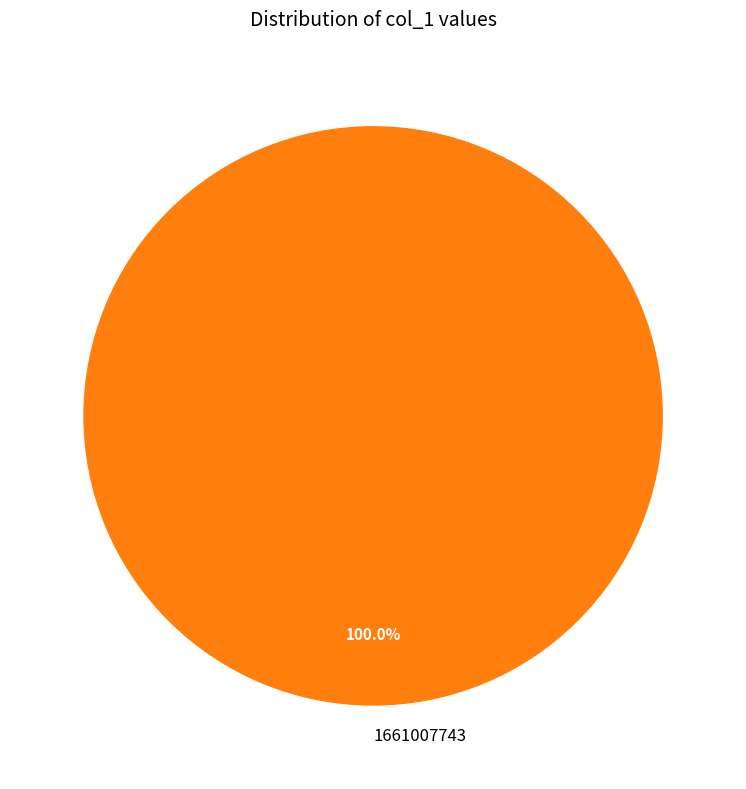

What is the majority slice?

1661007743